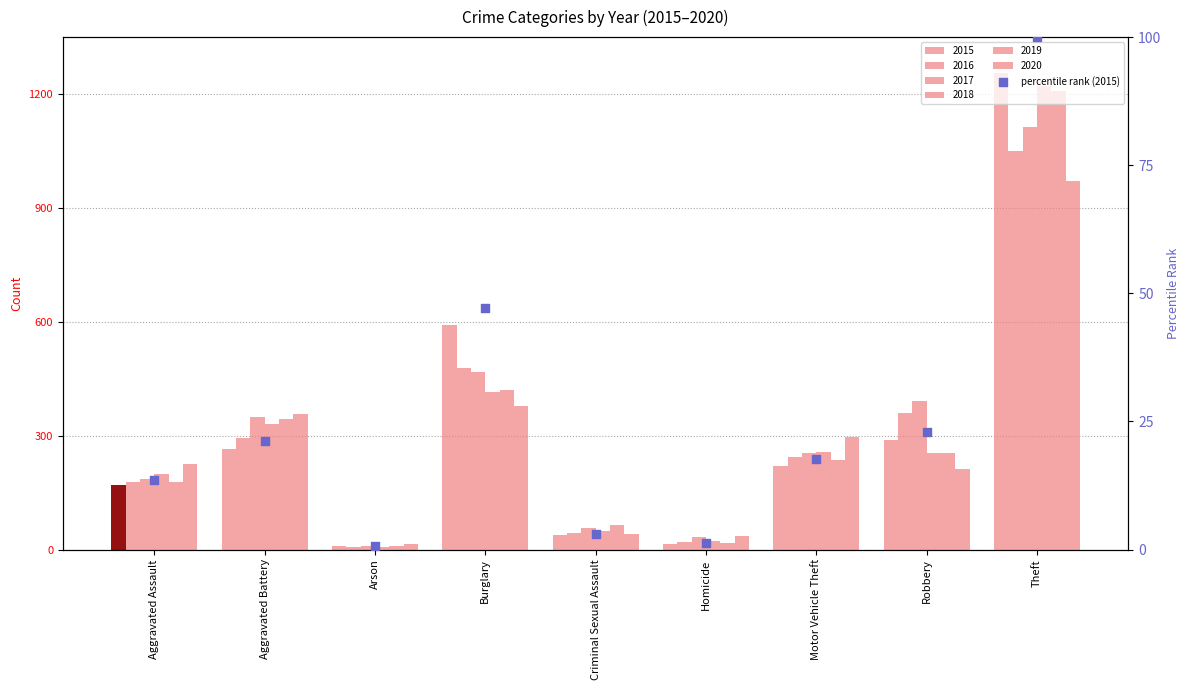

Approximately how many times larger is the value at Aggravated Battery compared to Burglary?

0.4